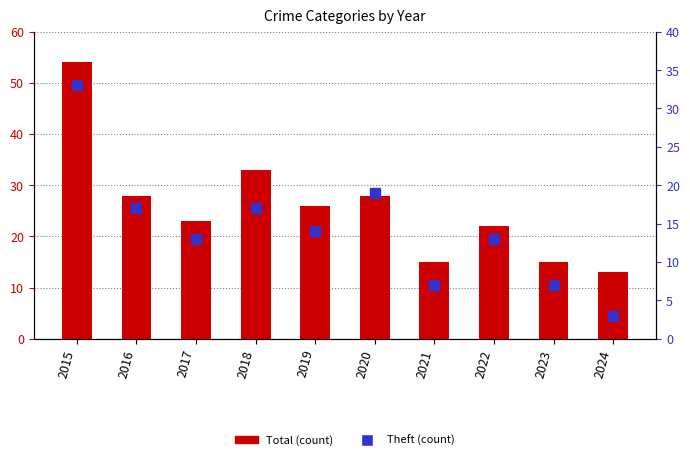

What is the smallest value displayed?

3